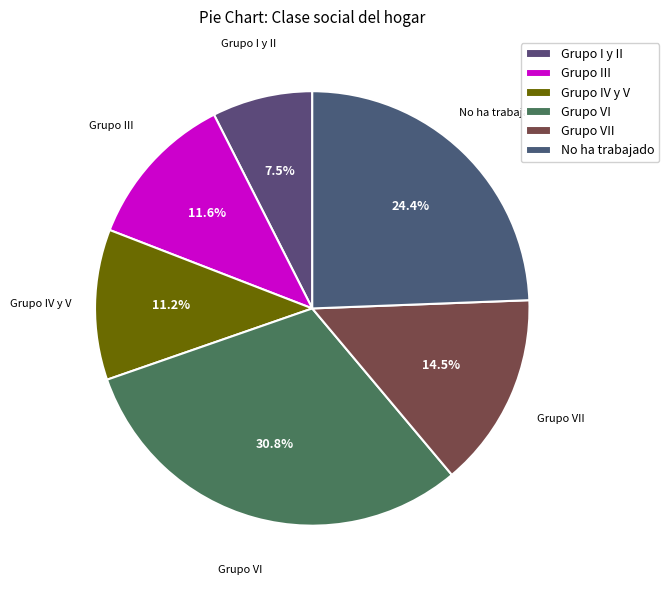

To the nearest percent, what is the combined percentage of Grupo VII and No ha trabajado?

39%